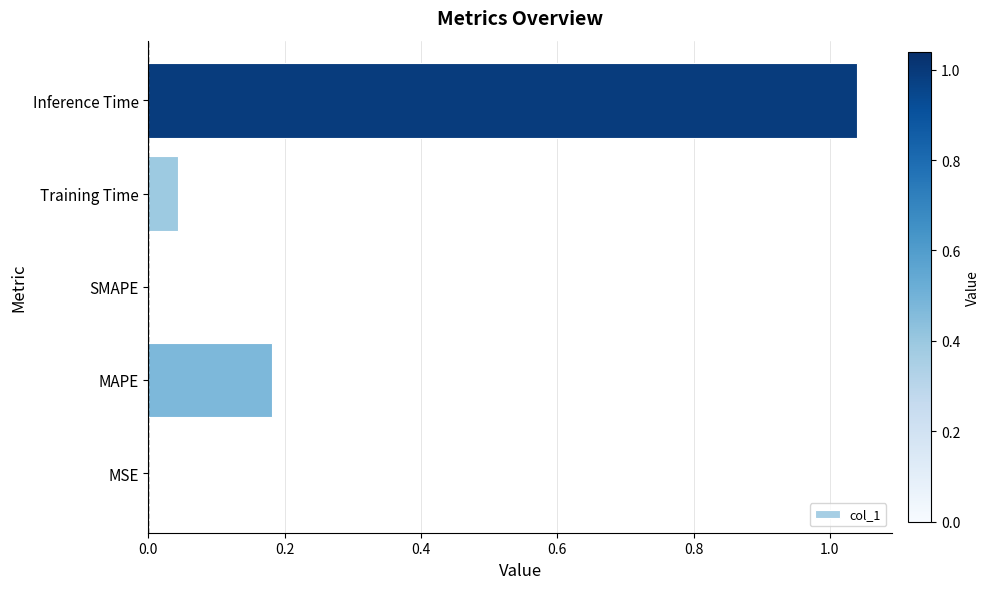

What is the sum of all values?

1.3